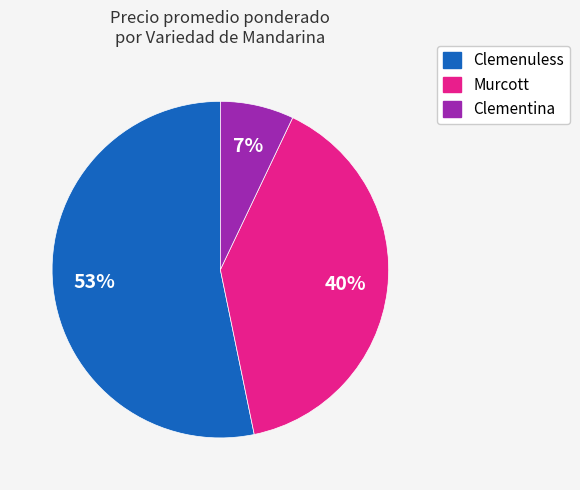

How many slices are in this pie chart?

3